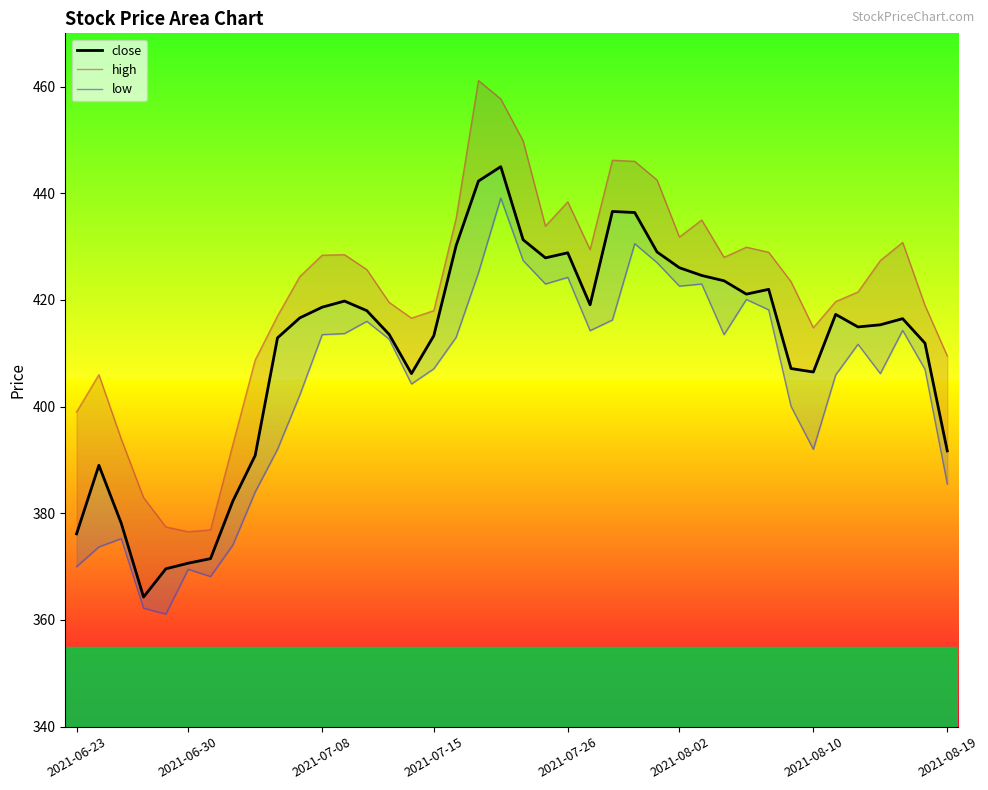

How many interior local peaks does the close series have?

8